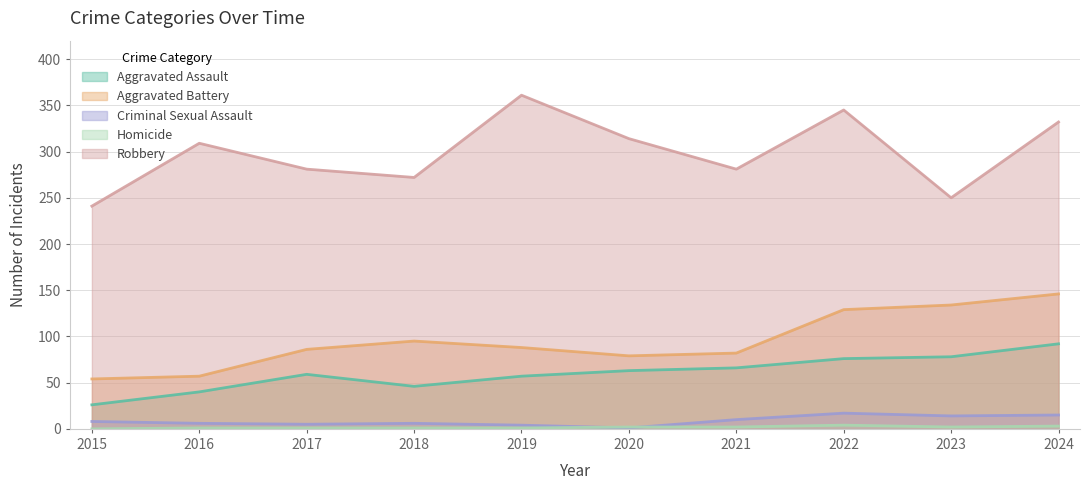

Rank the series by their maximum value, from highest to lowest.

Robbery, Aggravated Battery, Aggravated Assault, Criminal Sexual Assault, Homicide